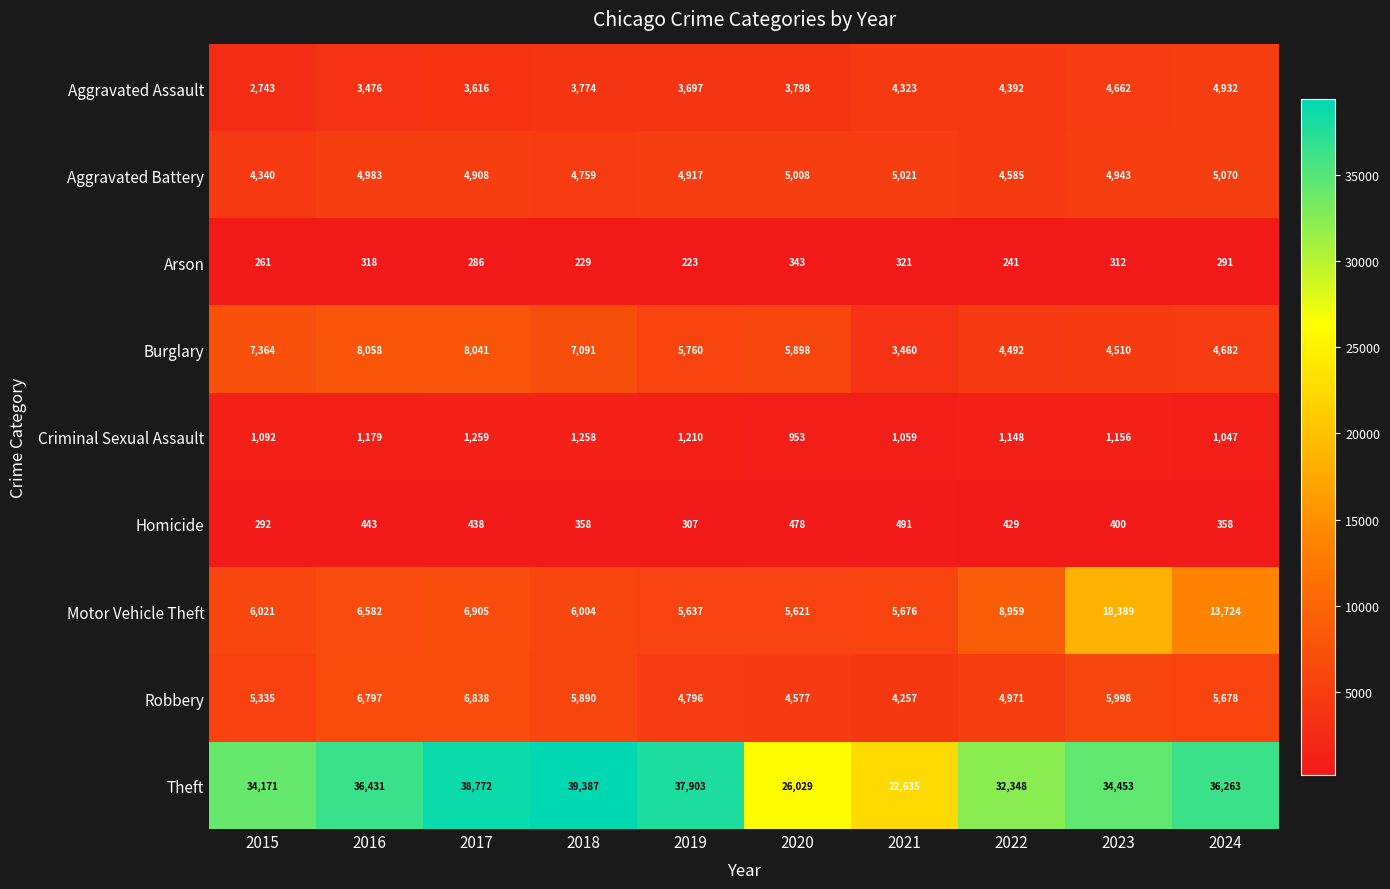

What value does the Arson series have at 2020?

343